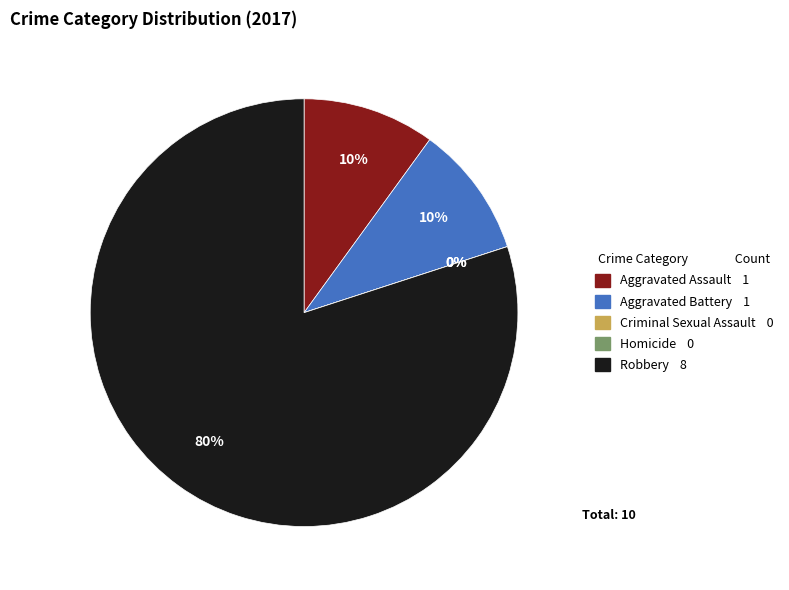

Does Aggravated Assault represent more than half of the total?

No